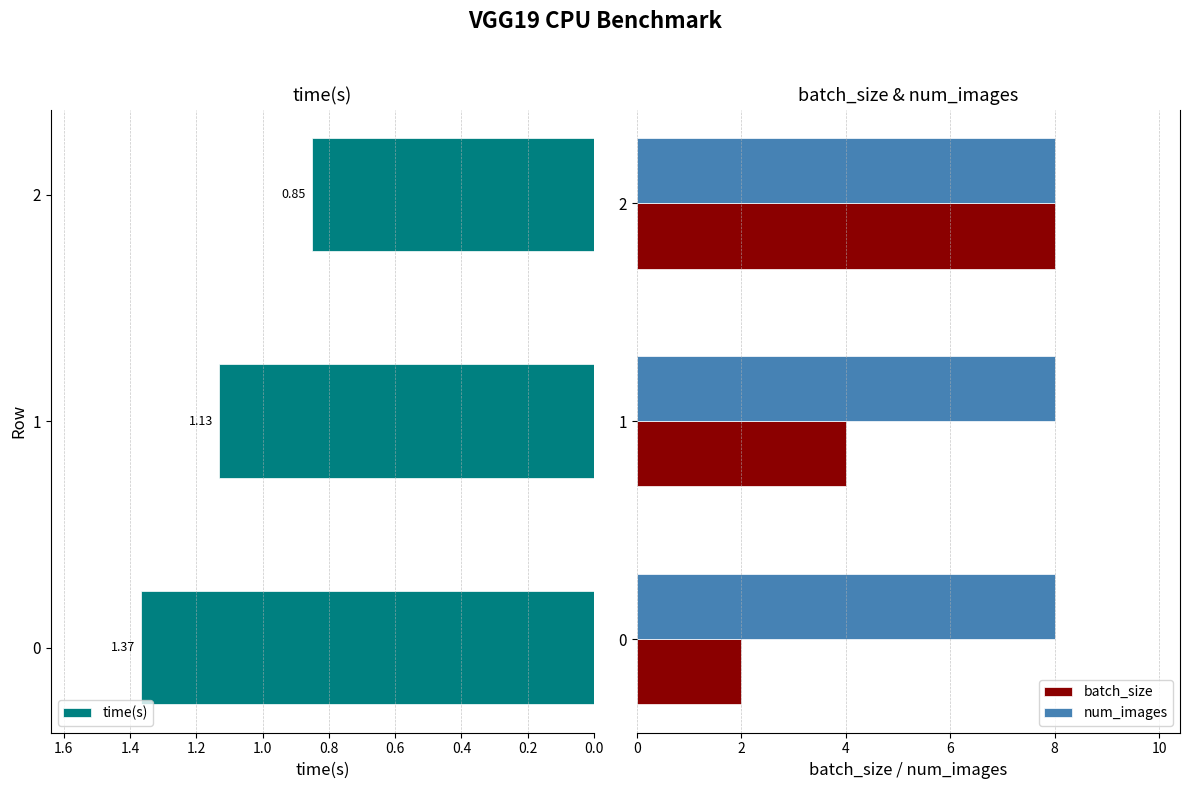

Is the value of batch_size at 0 greater than the value of num_images at 2?

No